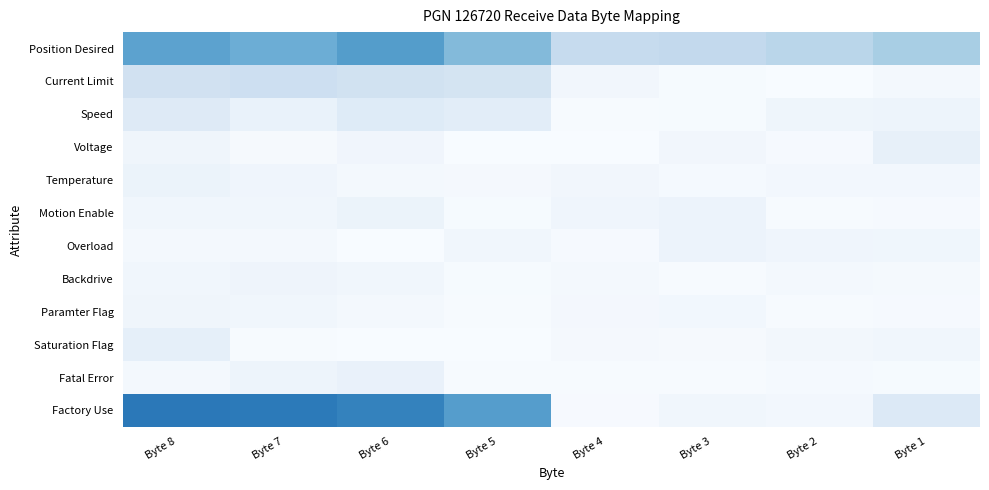

What is the greatest value displayed?

0.8